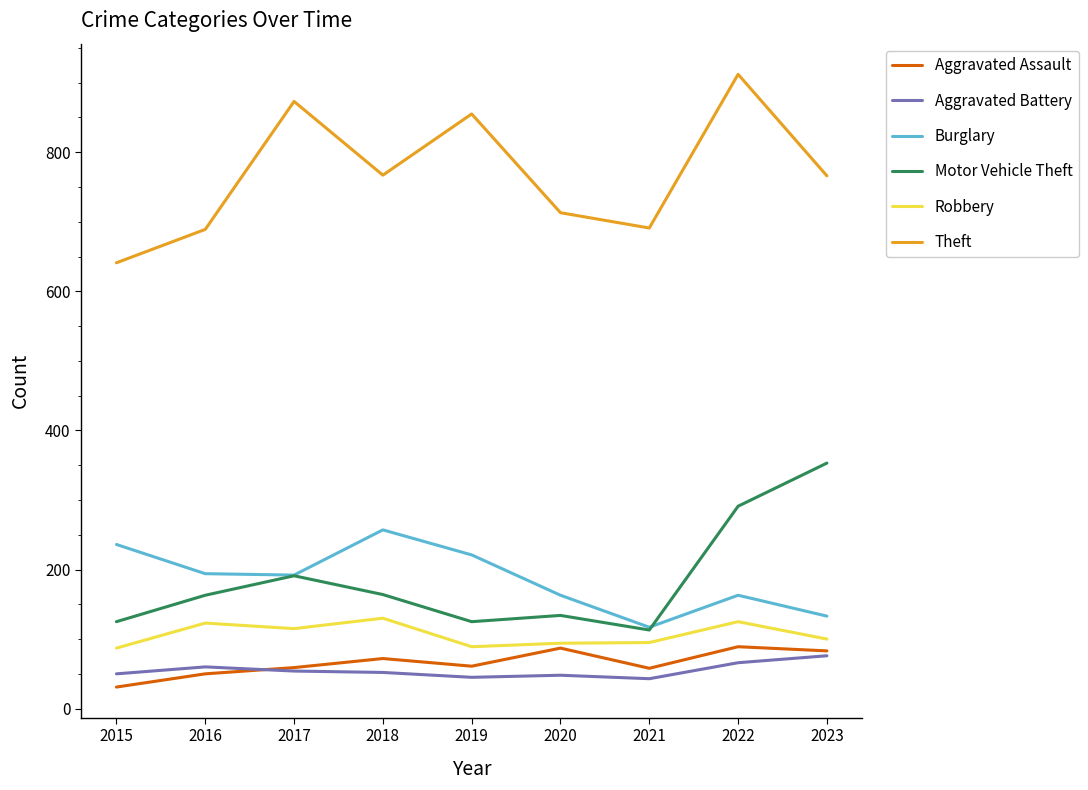

Which series has the largest range (max minus min)?

Theft